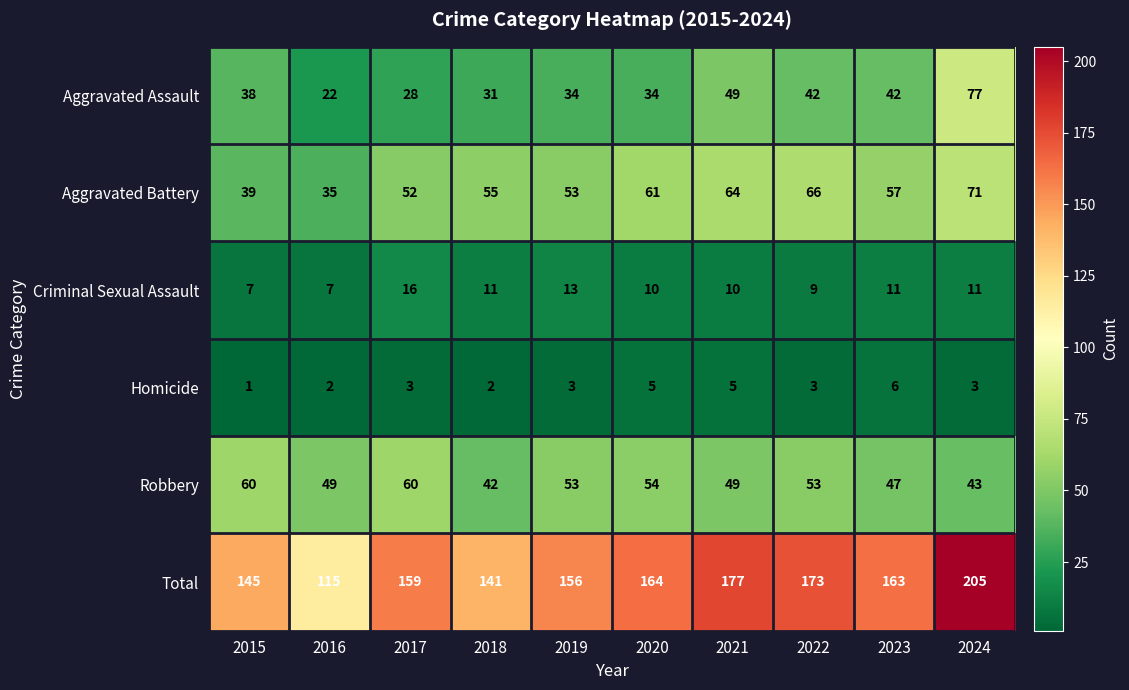

What is the greatest value displayed?

205